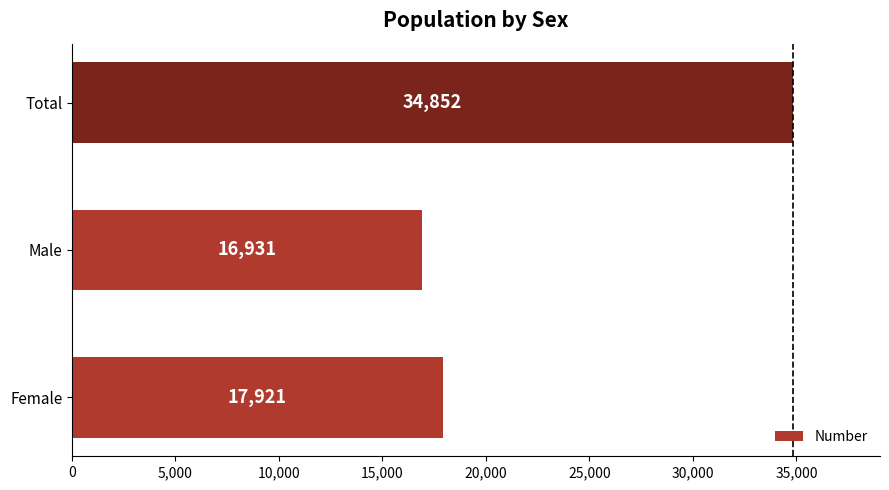

List the labels in order of value, smallest first.

Male, Female, Total